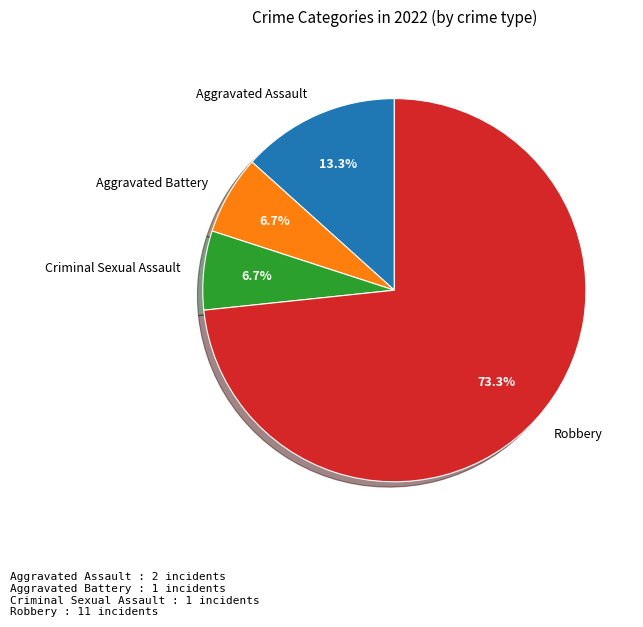

To the nearest percent, what portion does Aggravated Battery represent?

7%